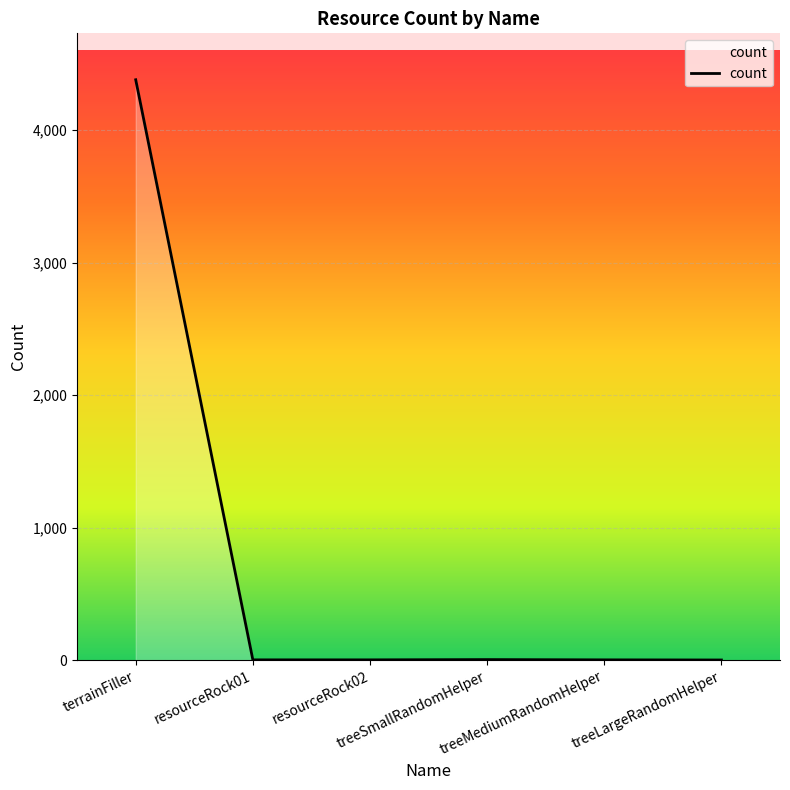

What is the greatest value displayed?

4381